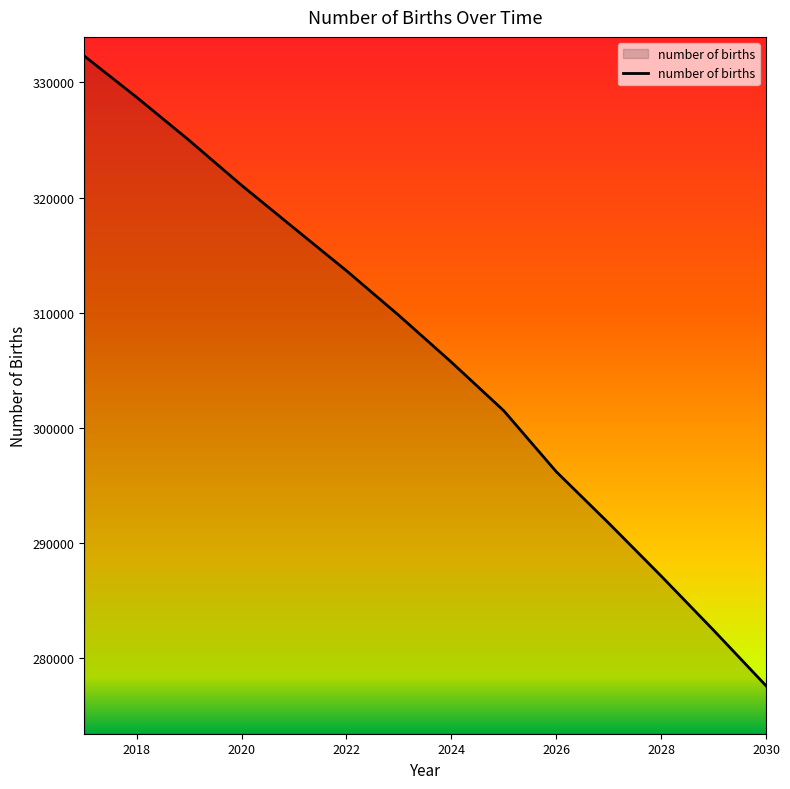

What is the minimum value shown in the chart?

277610.3